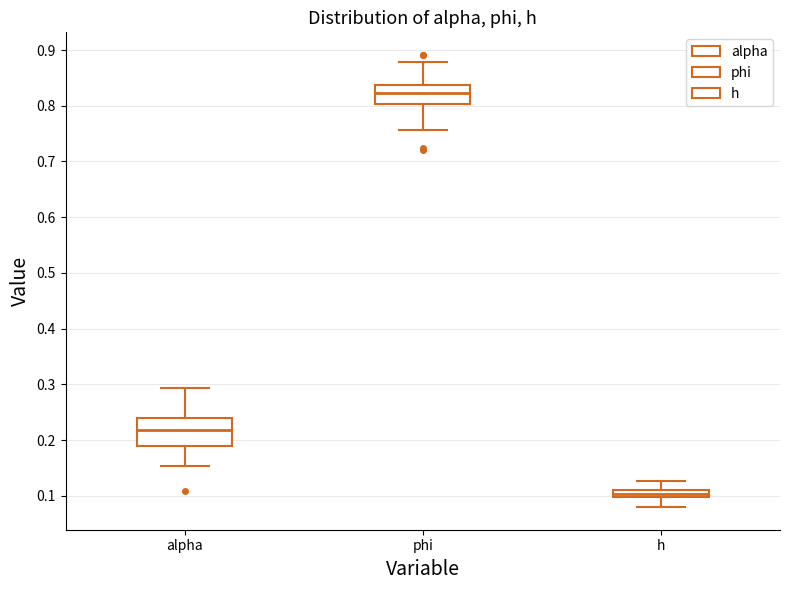

Comparing the boxes themselves (not the whiskers), which one is the tallest?

alpha